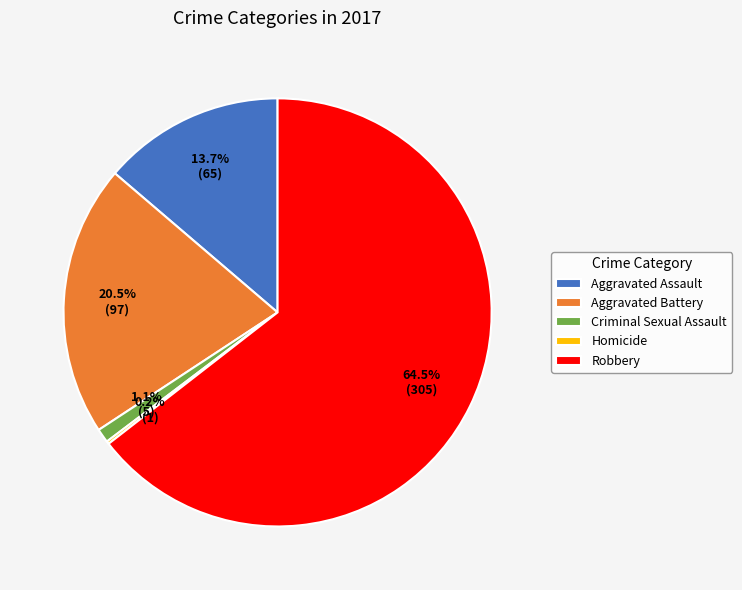

To the nearest percent, what is the difference between the Aggravated Assault and Criminal Sexual Assault slice percentages?

13%